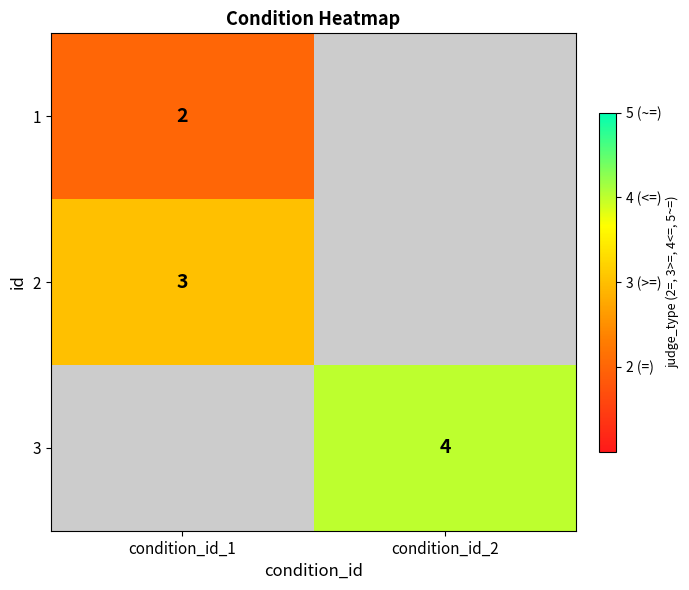

The value of 1 at condition_id_1 is 3. True or false?

False